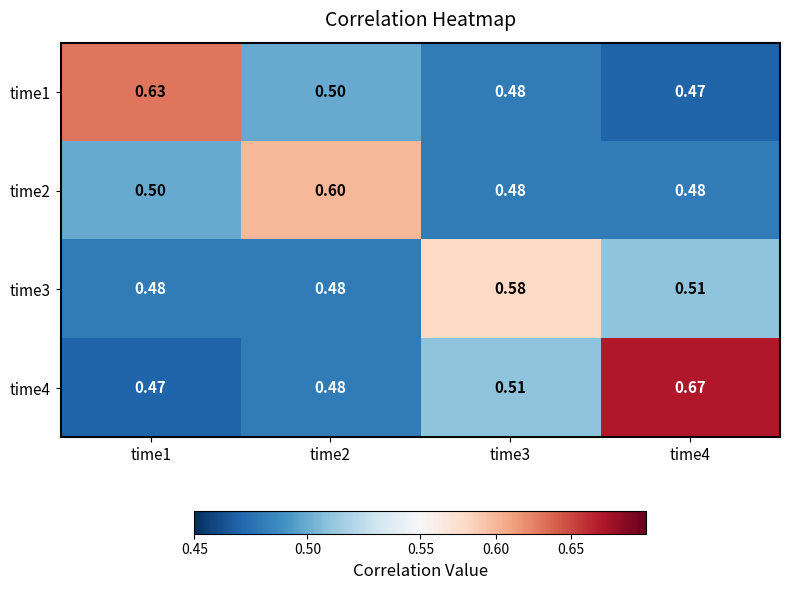

Is the value of time1 at time4 greater than the value of time2 at time1?

No